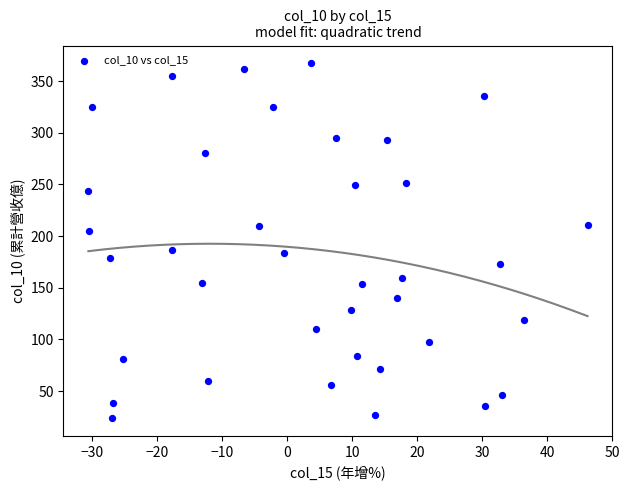

What is the range of X values (max minus min)?

76.8